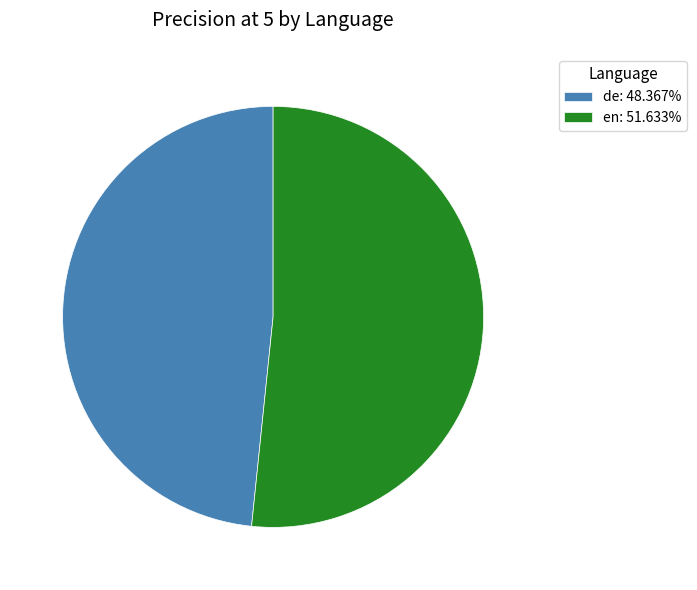

Which slice is the largest?

en